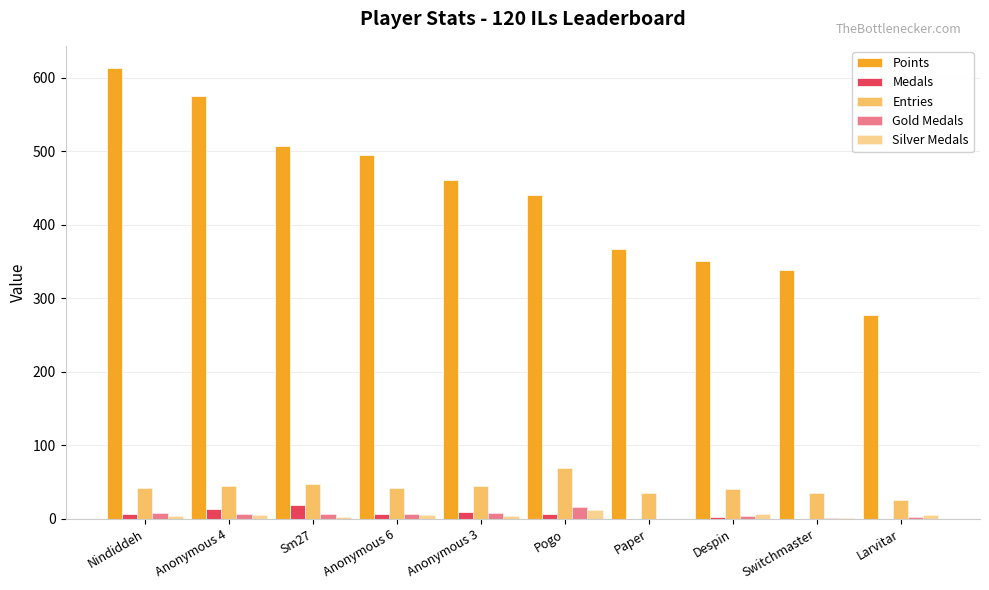

What is the label of the 1st bar from the left?

Nindiddeh